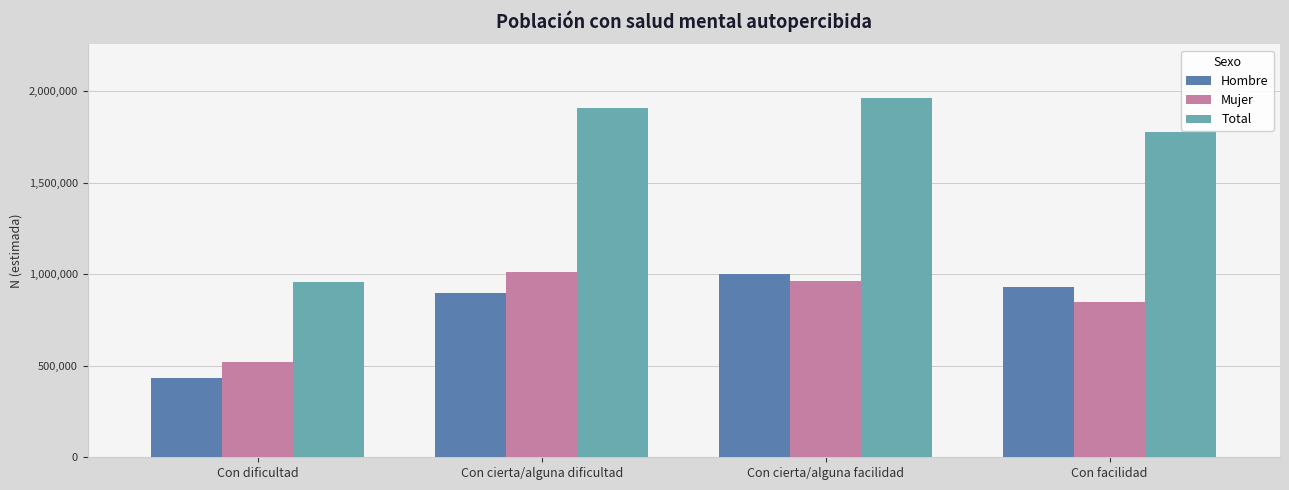

At which category is the sum across all series the highest?

Con cierta/alguna facilidad